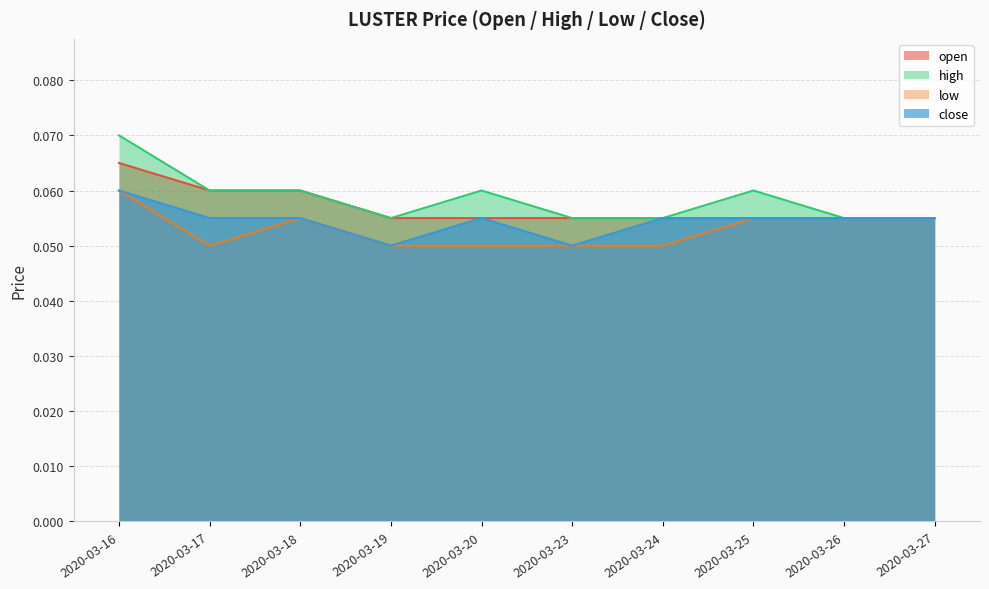

At which category does the chart reach its peak across all series?

2020-03-16